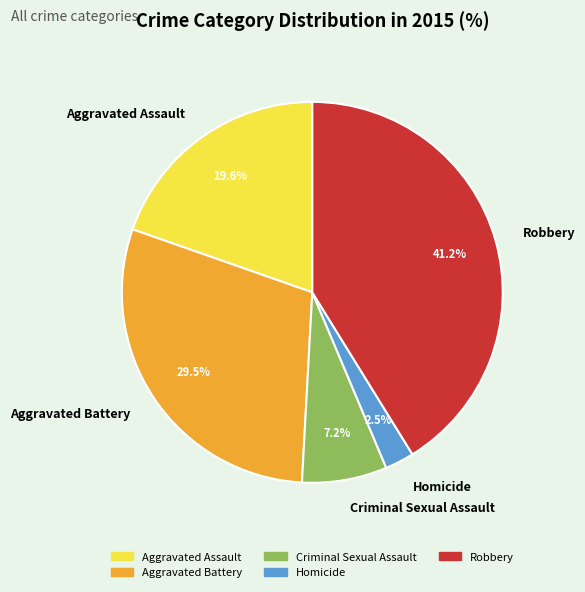

Which has a higher value, Aggravated Assault or Robbery?

Robbery